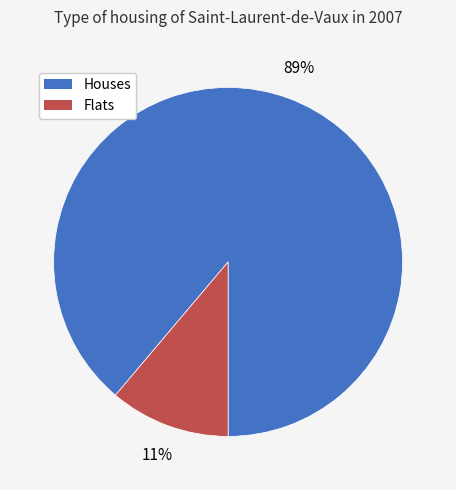

To the nearest percent, what is the average slice percentage?

50%